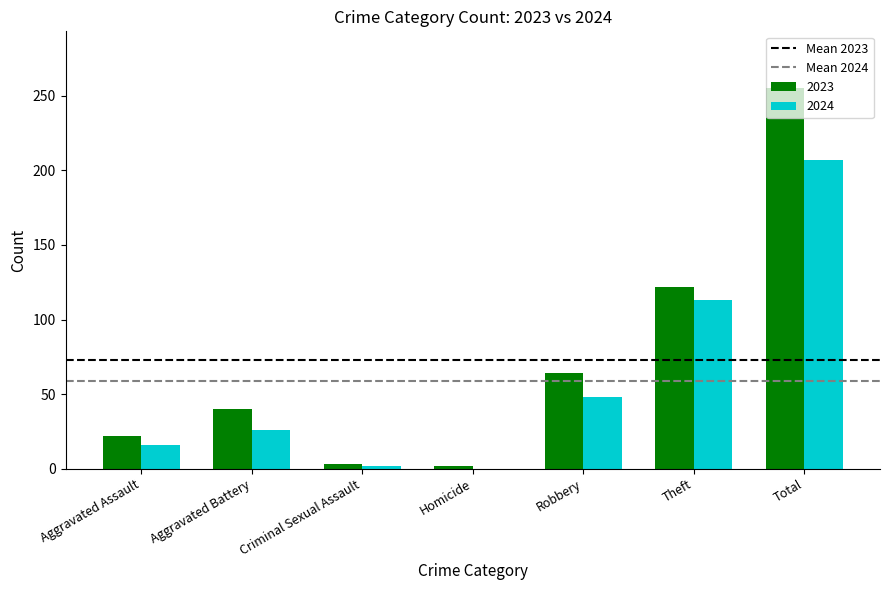

How many groups of bars are there?

7